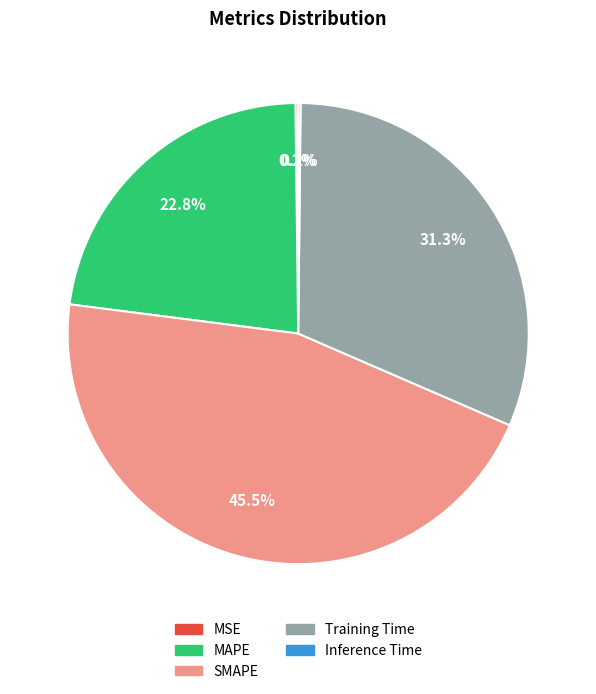

Is it true that MAPE is 36% of the pie?

False